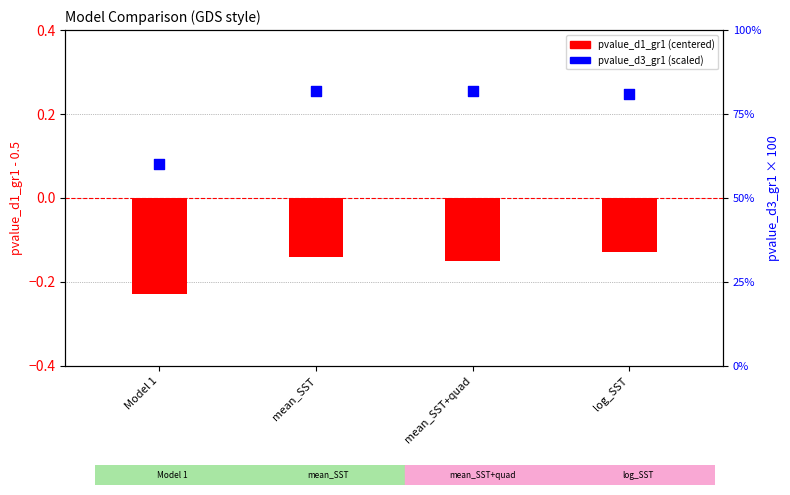

At how many categories does at least one series exceed 32?

4